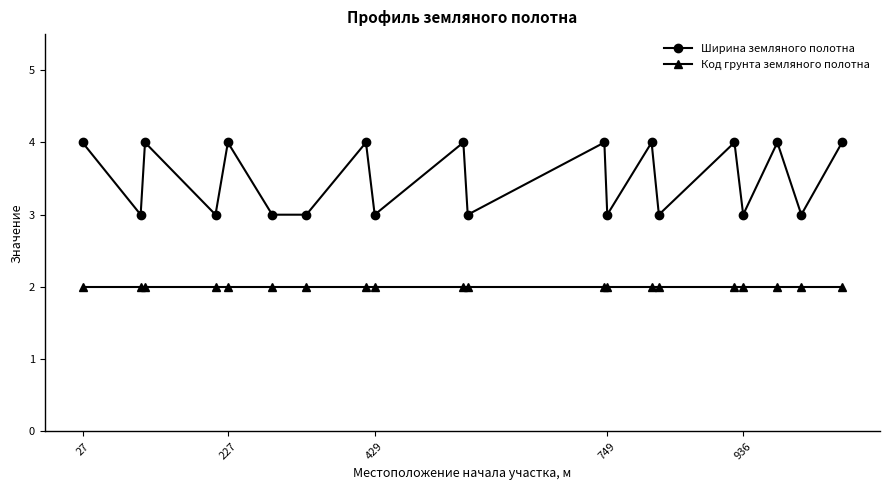

How many data points does each series have?

20